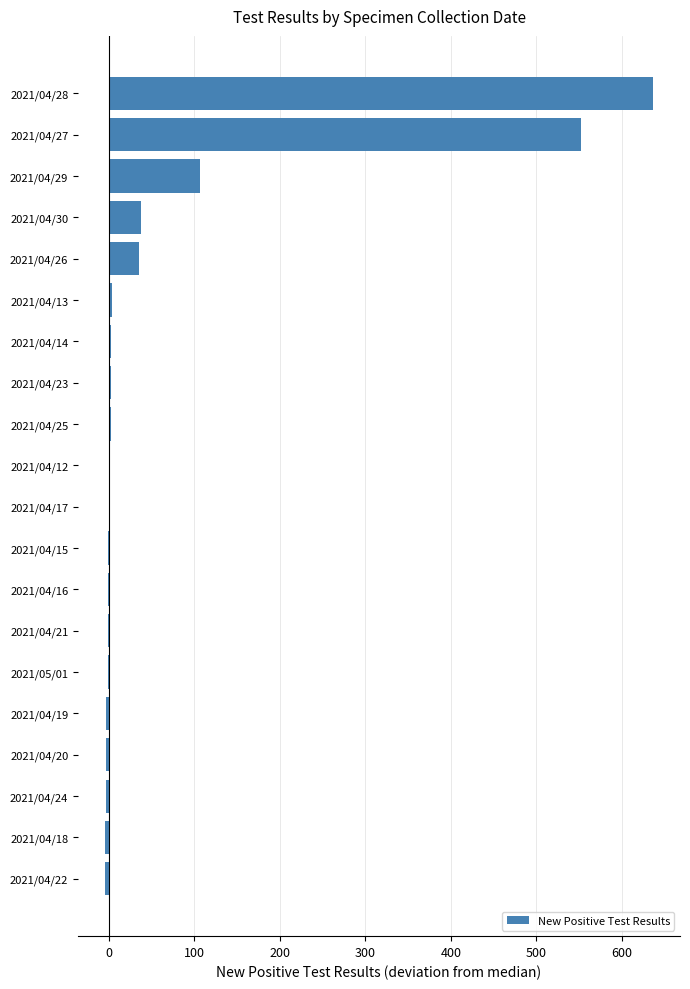

Which category has the highest value across all series?

2021/04/28